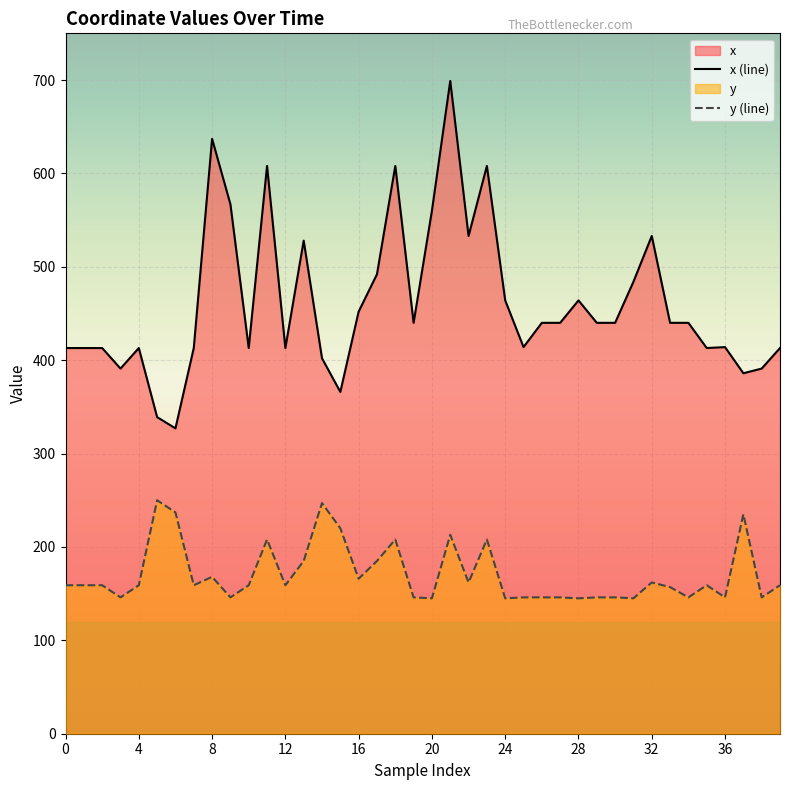

Reading left to right, list all the values displayed in this chart.

x: 0=413	1=413	2=413	3=391	4=413	5=339	6=327	7=413	8=637	9=567	10=413	11=608	12=413	13=528	14=402	15=366	16=452	17=492	18=608	19=440	20=560	21=699	22=533	23=608	24=464	25=414	26=440	27=440	28=464	29=440	30=440	31=484	32=533	33=440	34=440	35=413	36=414	37=386	38=391	39=413
y: 0=159	1=159	2=159	3=146	4=159	5=250	6=237	7=159	8=168	9=146	10=159	11=208	12=159	13=185	14=247	15=220	16=166	17=185	18=208	19=146	20=145	21=213	22=162	23=208	24=145	25=146	26=146	27=146	28=145	29=146	30=146	31=145	32=162	33=157	34=146	35=159	36=146	37=235	38=146	39=159